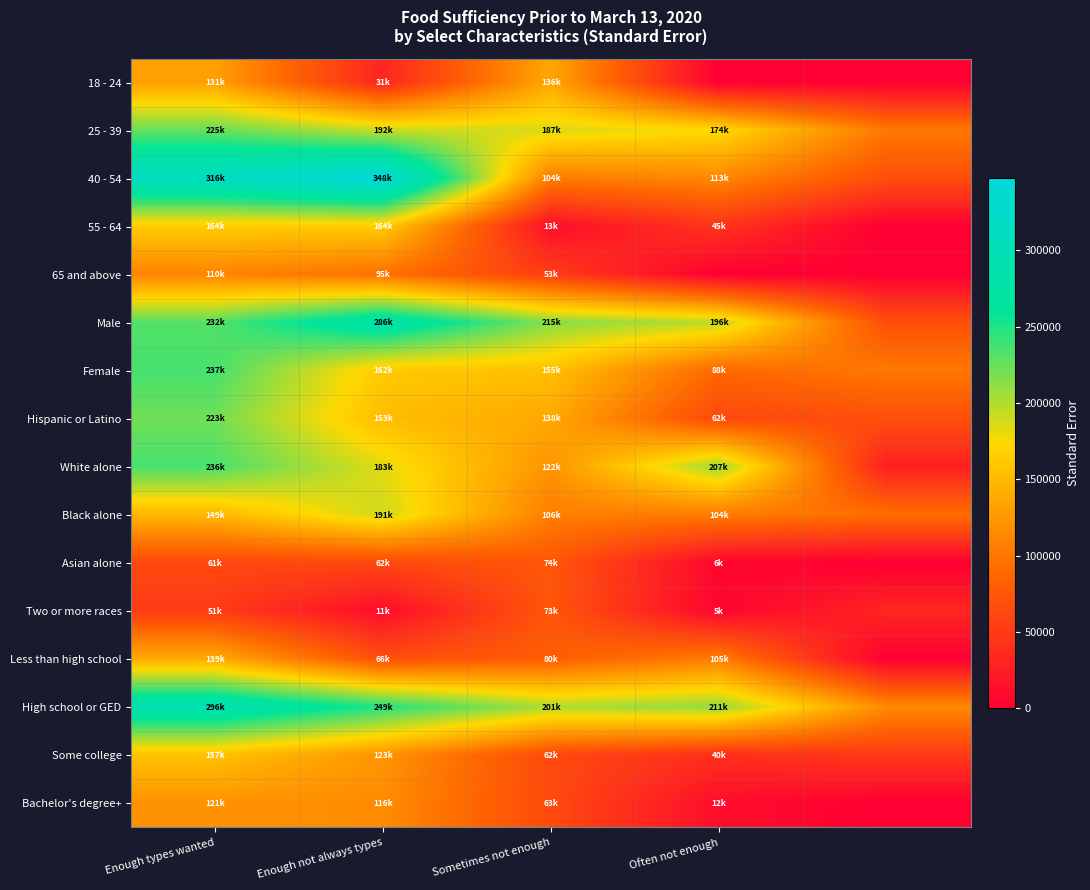

At which category is the sum across all series the highest?

Enough types wanted